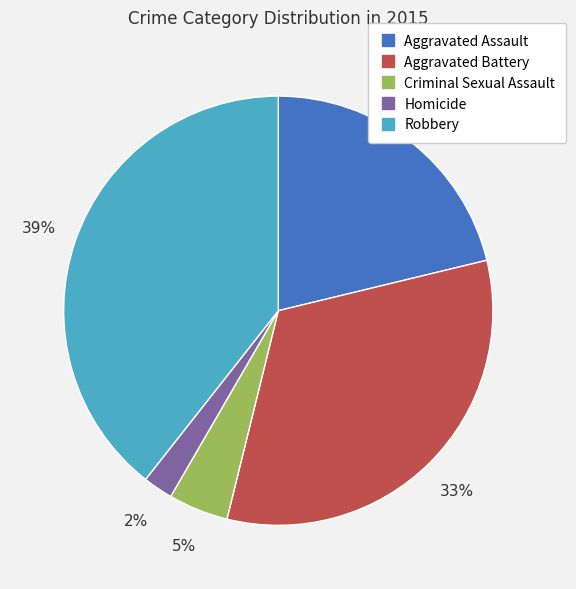

How many slices are in this pie chart?

5